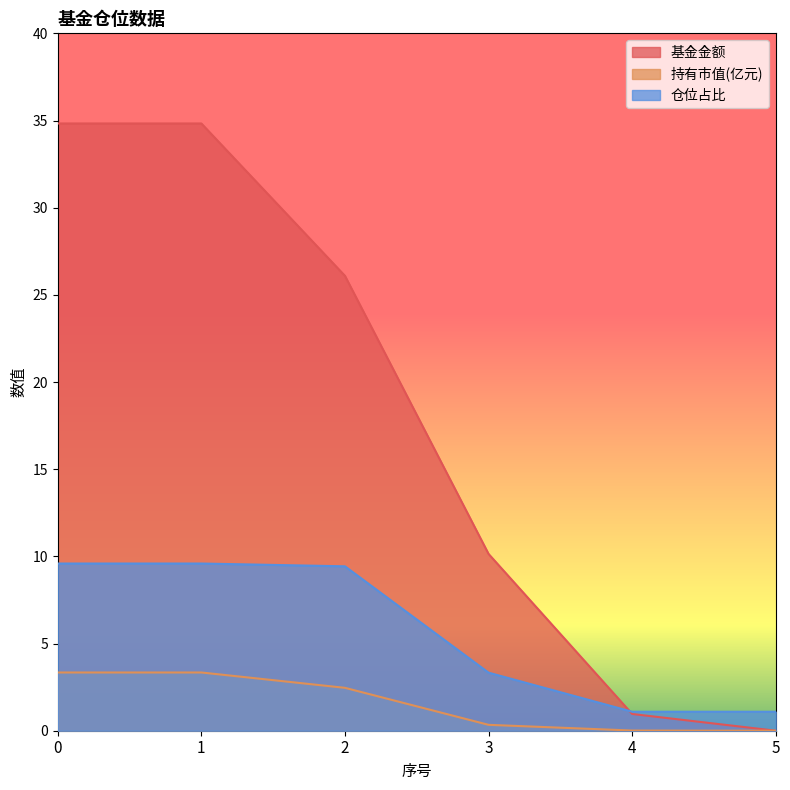

Which category has the lowest value in the 持有市值(亿元) series?

5